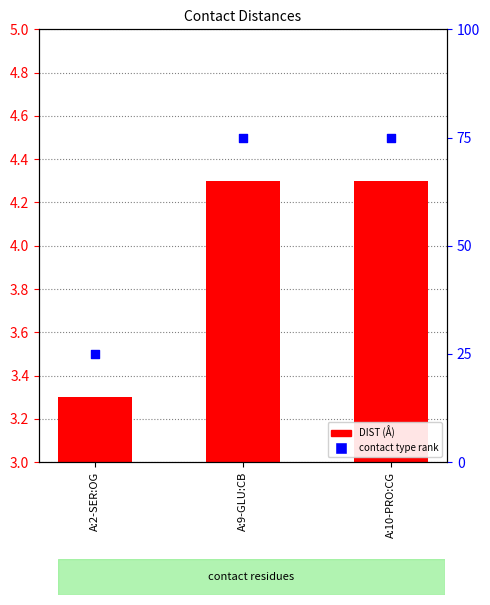

At how many categories does at least one series exceed 60?

2